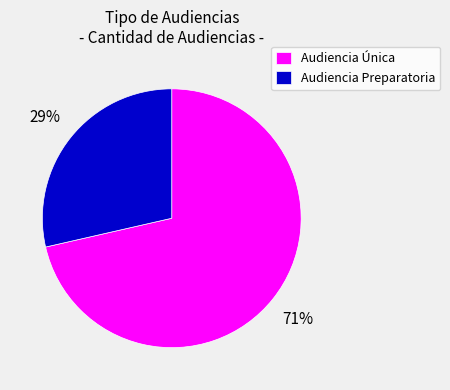

Is Audiencia Única the majority of the pie?

Yes